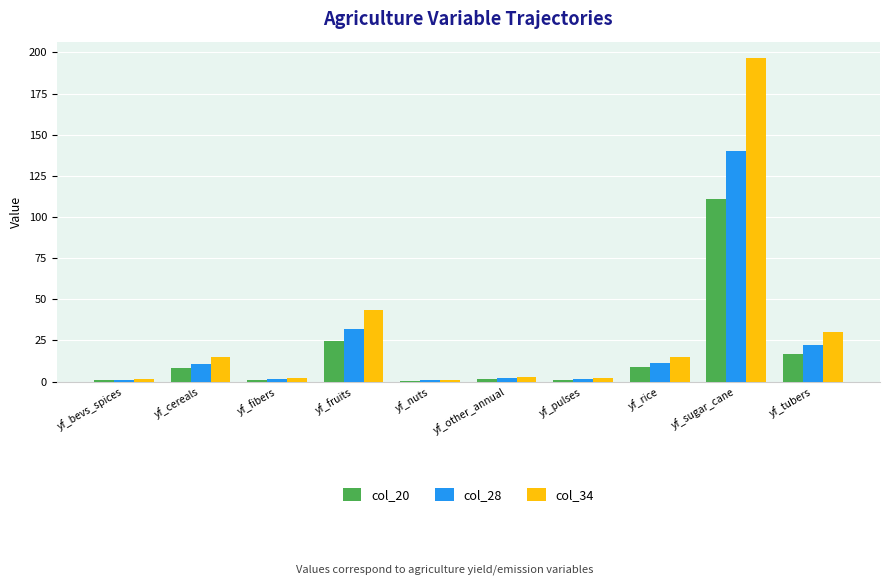

What is the highest value of the col_20 series?

111.0